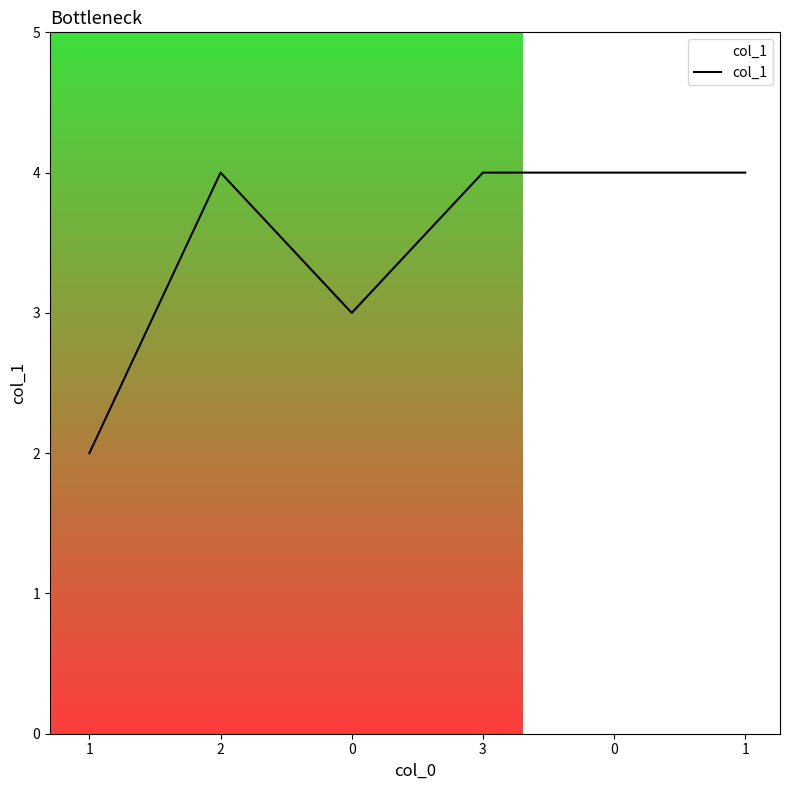

Count the number of data series in this chart.

1